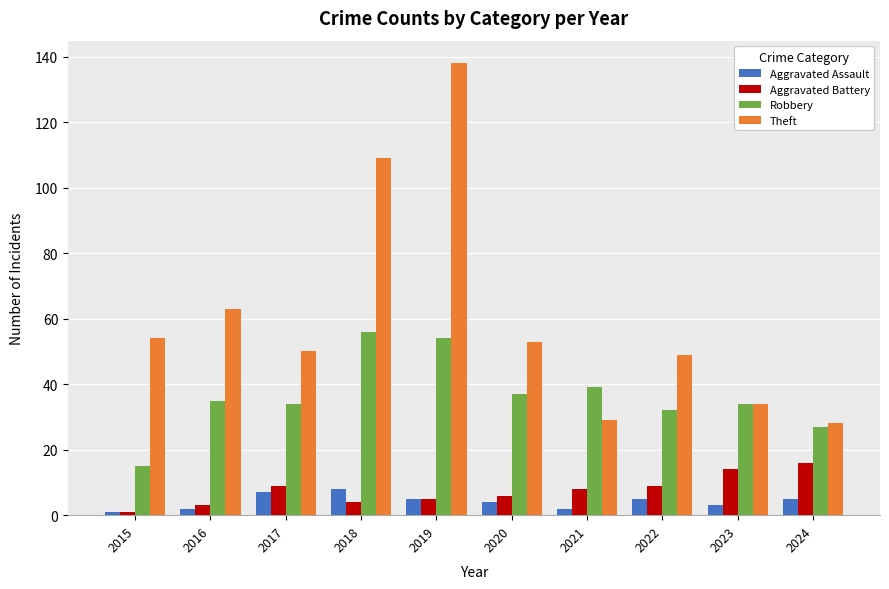

What is the difference between the second highest and second lowest values in the Aggravated Assault series?

5